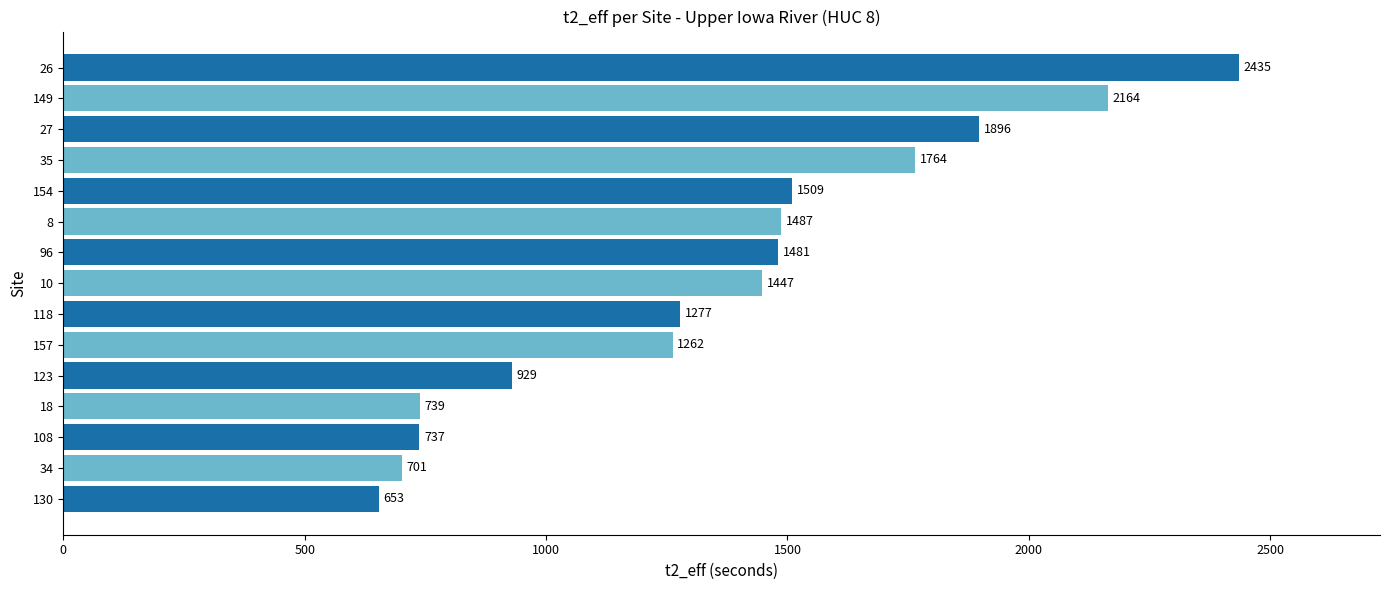

Which label corresponds to the largest value in the chart?

26